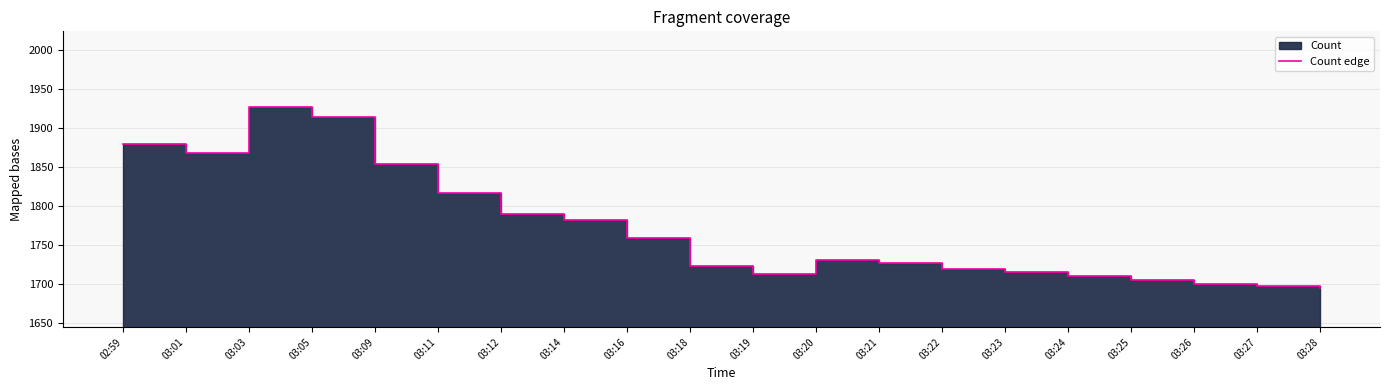

What is the value of the 10th point from the left?

1723